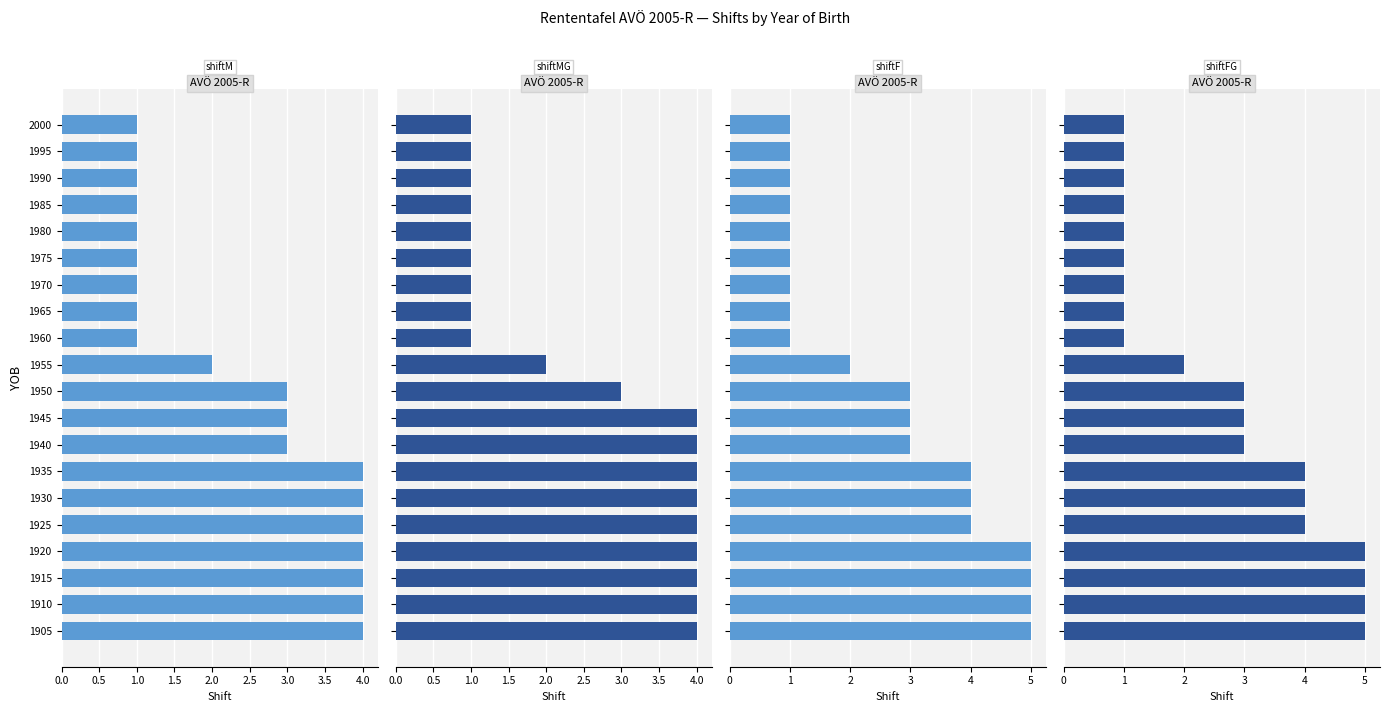

What position from the left is 19?

20